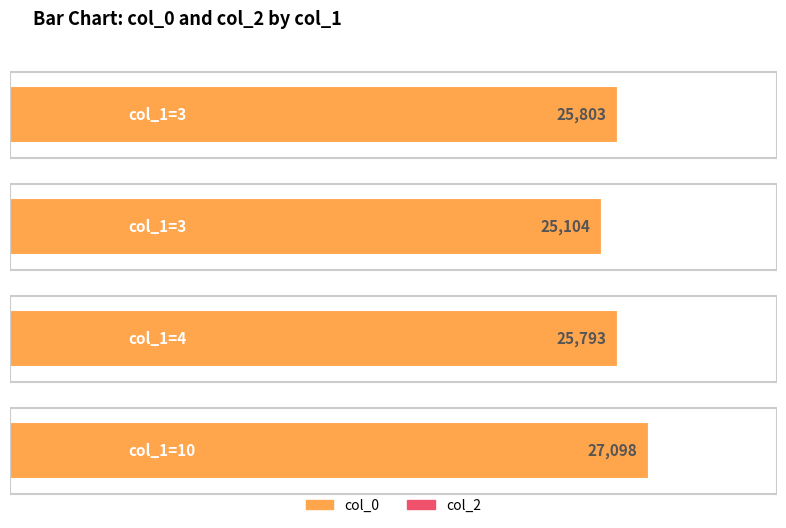

Which series has the largest range (max minus min)?

col_0